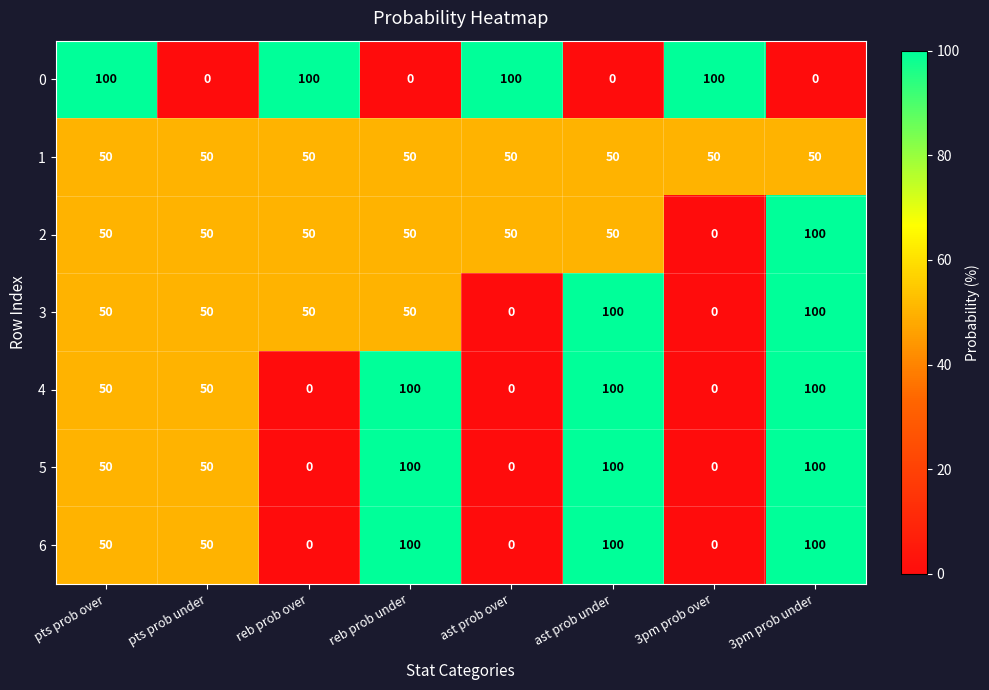

At ast prob over, list the series in order from smallest to largest.

3, 4, 5, 6, 1, 2, 0